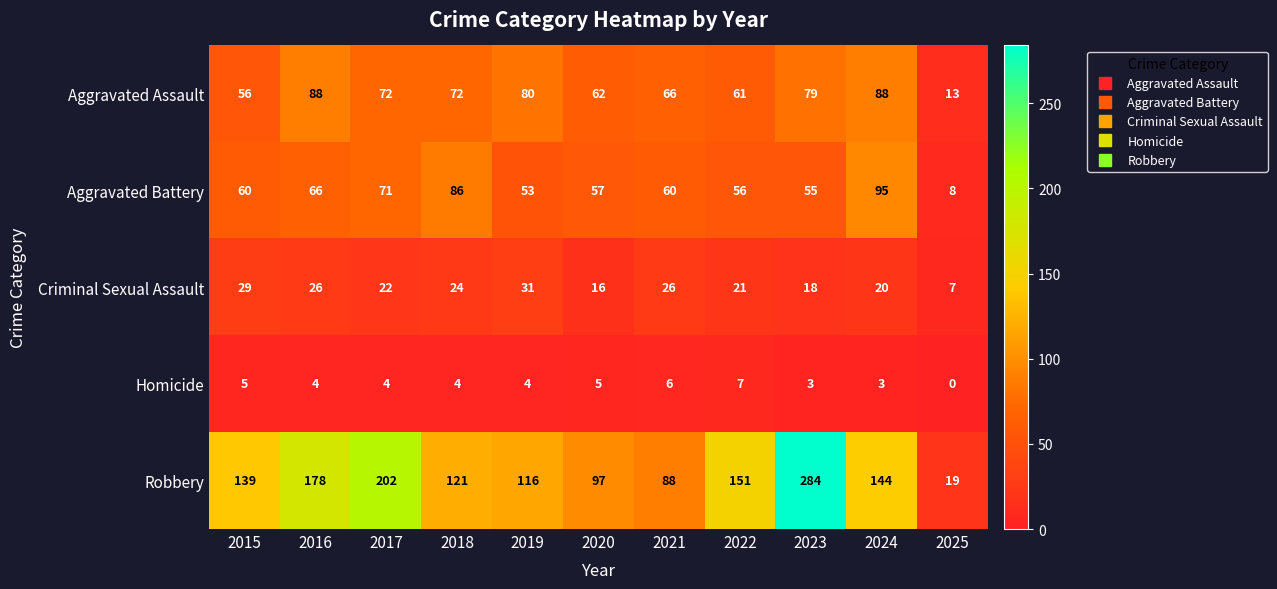

What is the sum of the Aggravated Battery values at 2022 and 2019?

109